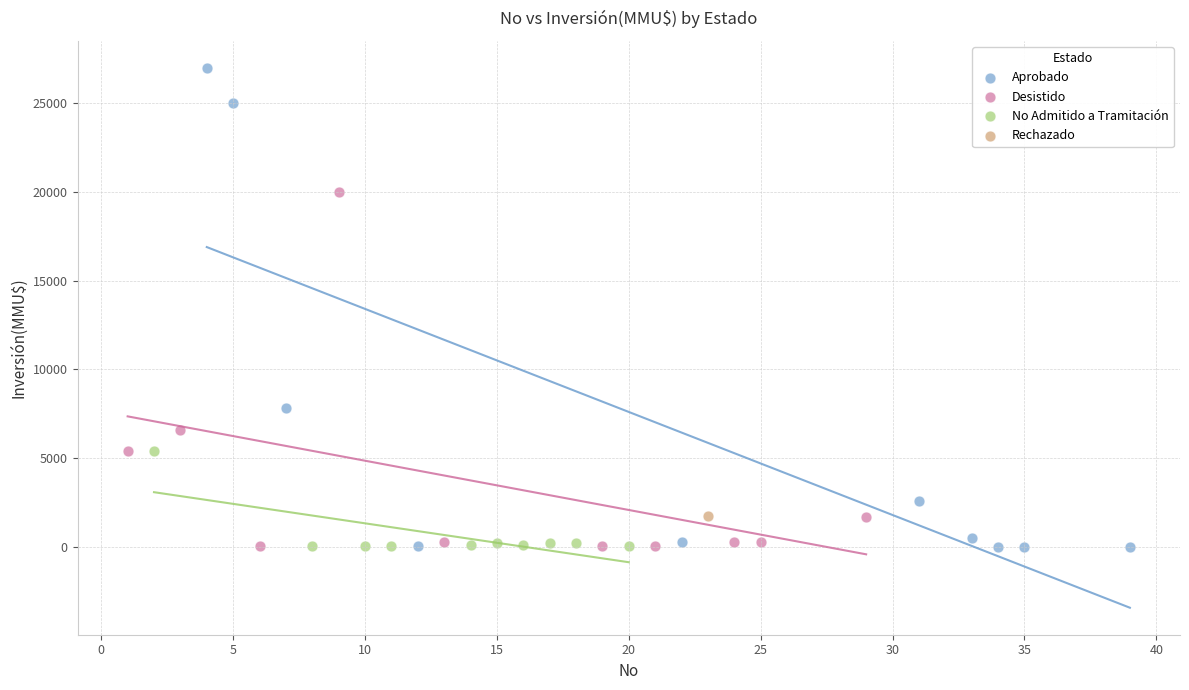

What are all the series names shown in the legend?

Aprobado, Desistido, No Admitido a Tramitación, Rechazado